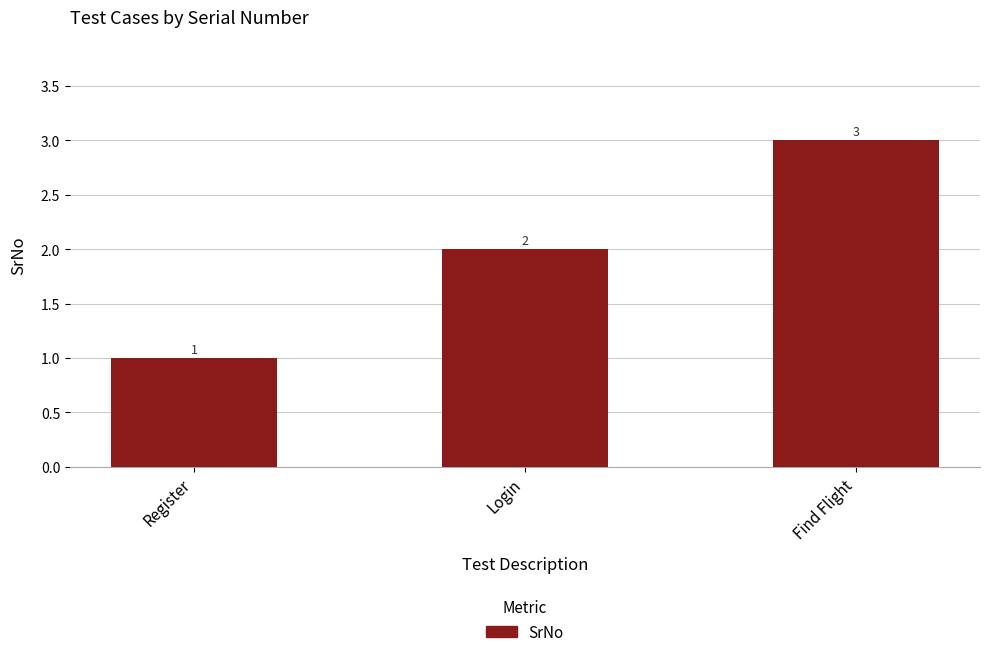

What is the average value?

2